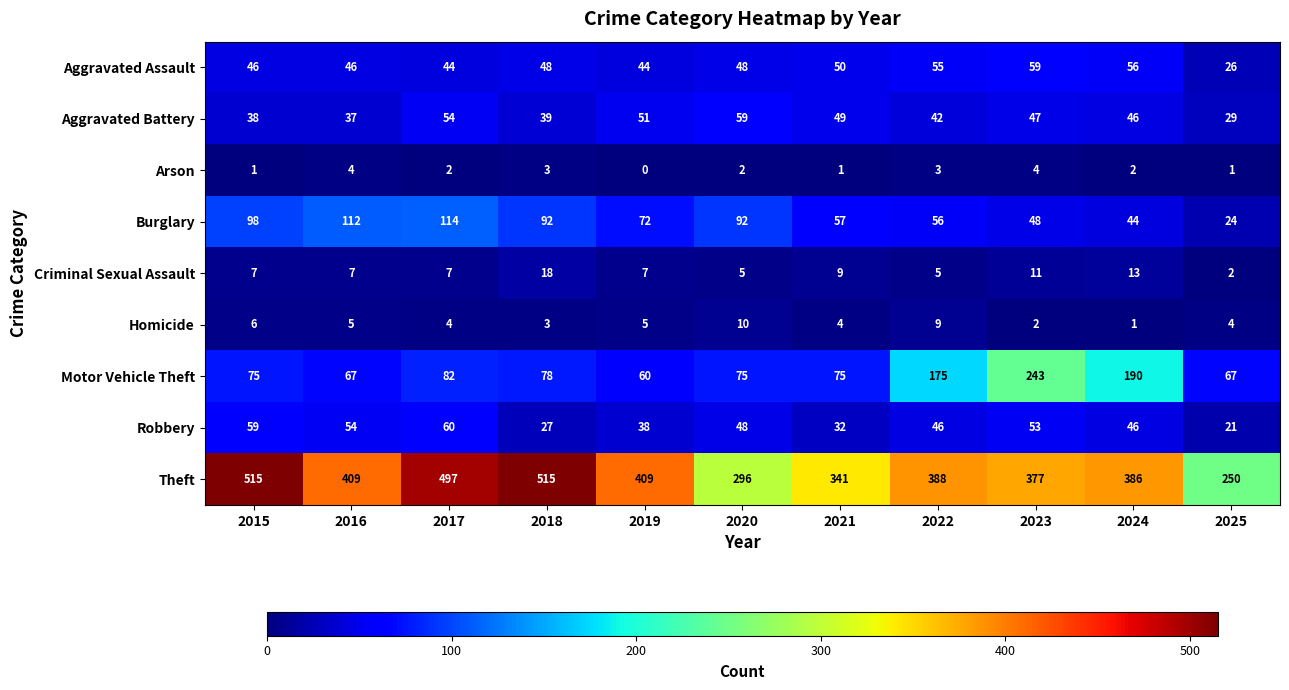

What is the average value of the Homicide series?

5